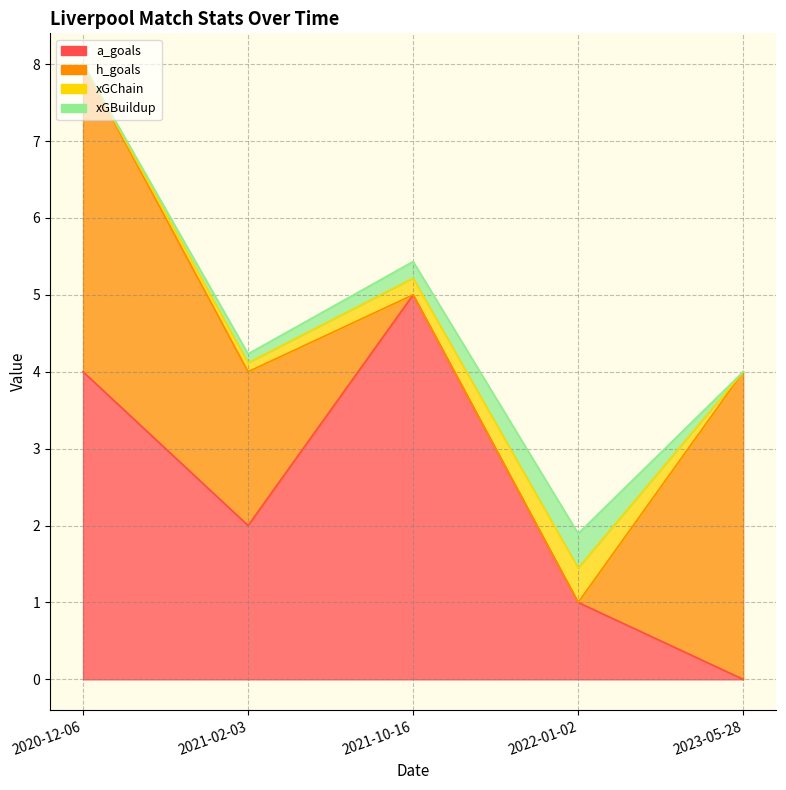

Where do a_goals and h_goals first cross each other?

2022-01-02 and 2023-05-28